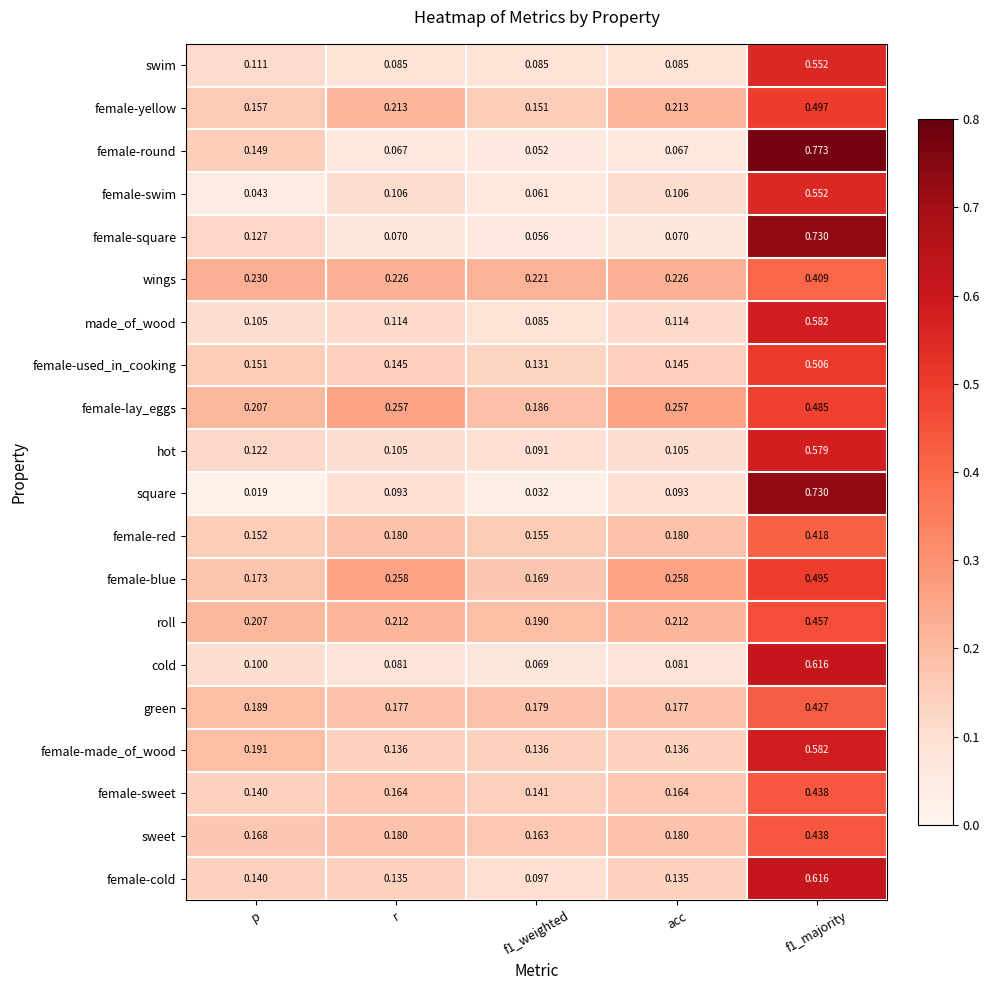

Which series has the widest spread of values?

female-round